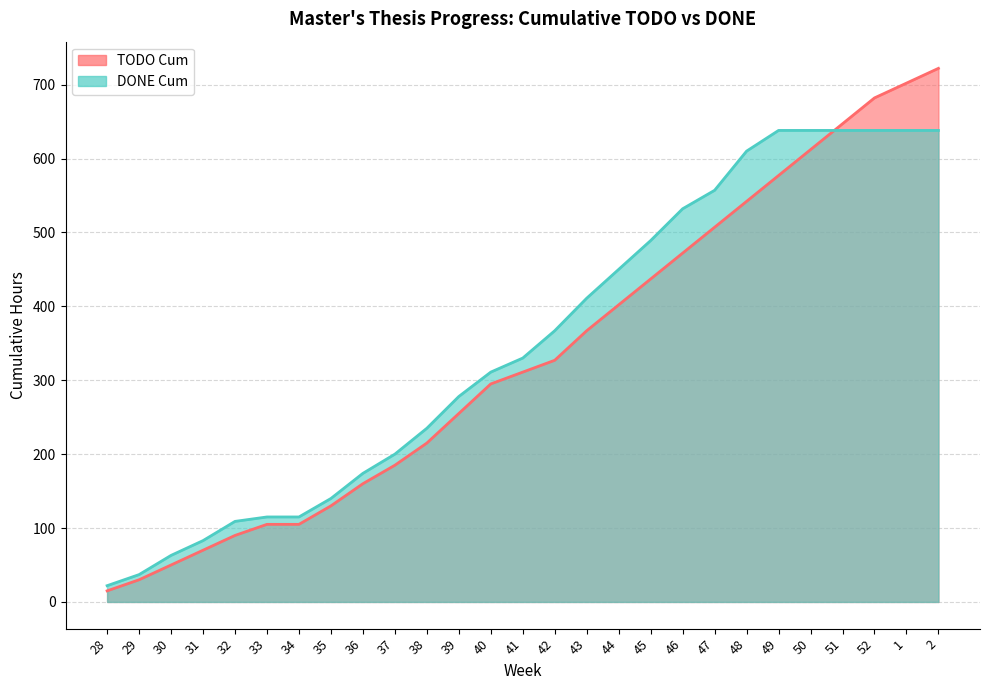

At which label is TODO Cum closest to 368?

43